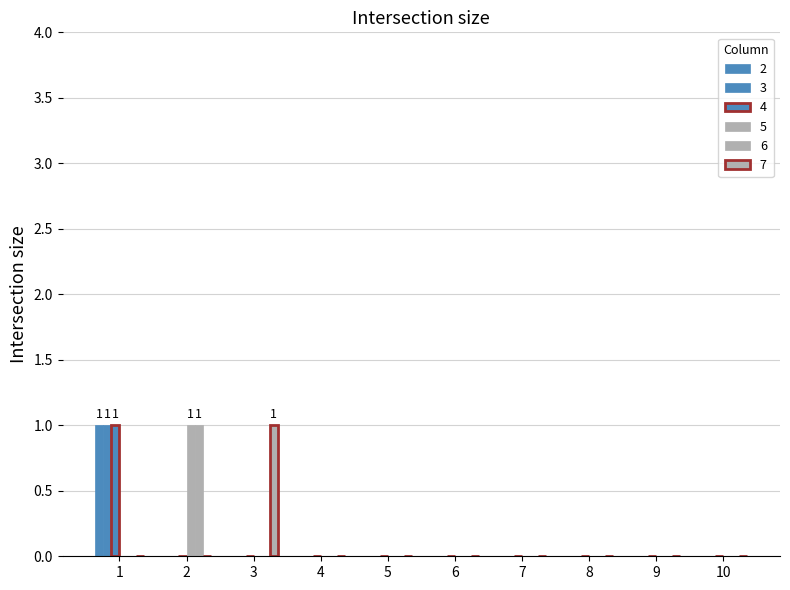

The 2 series shows 0 at 3. True or false?

True